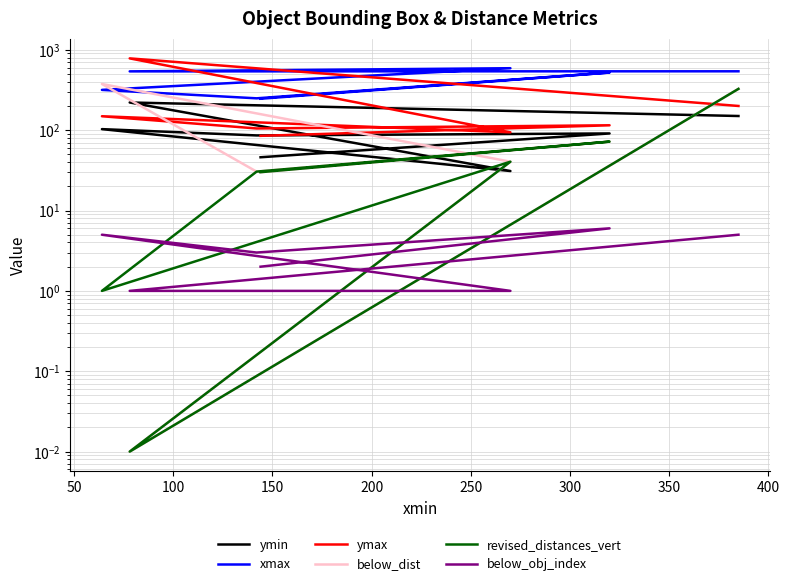

What is the value of the ymax point at the 4th from the left?

149.0